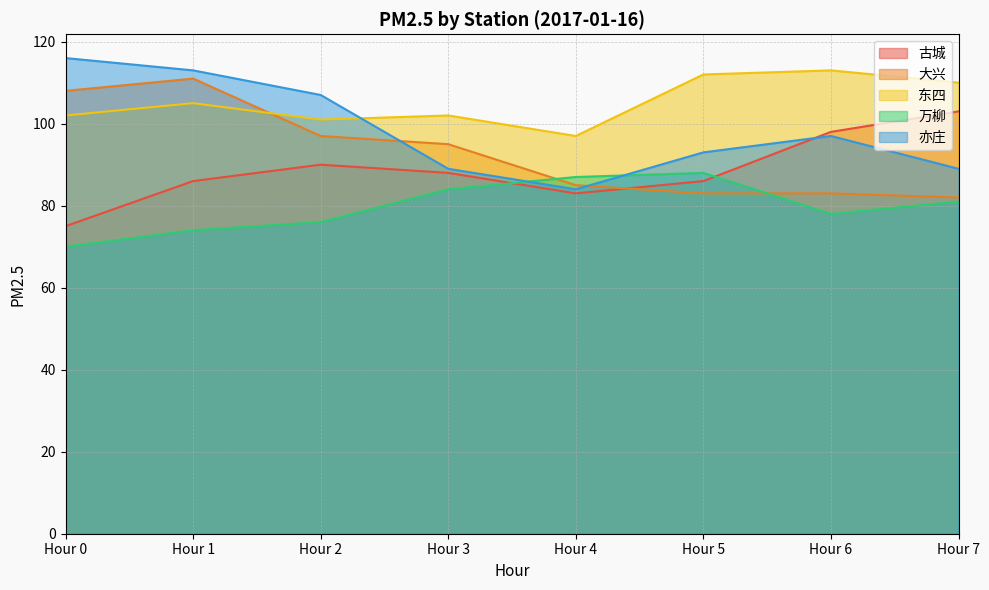

At which category does the chart reach its peak across all series?

Hour 0